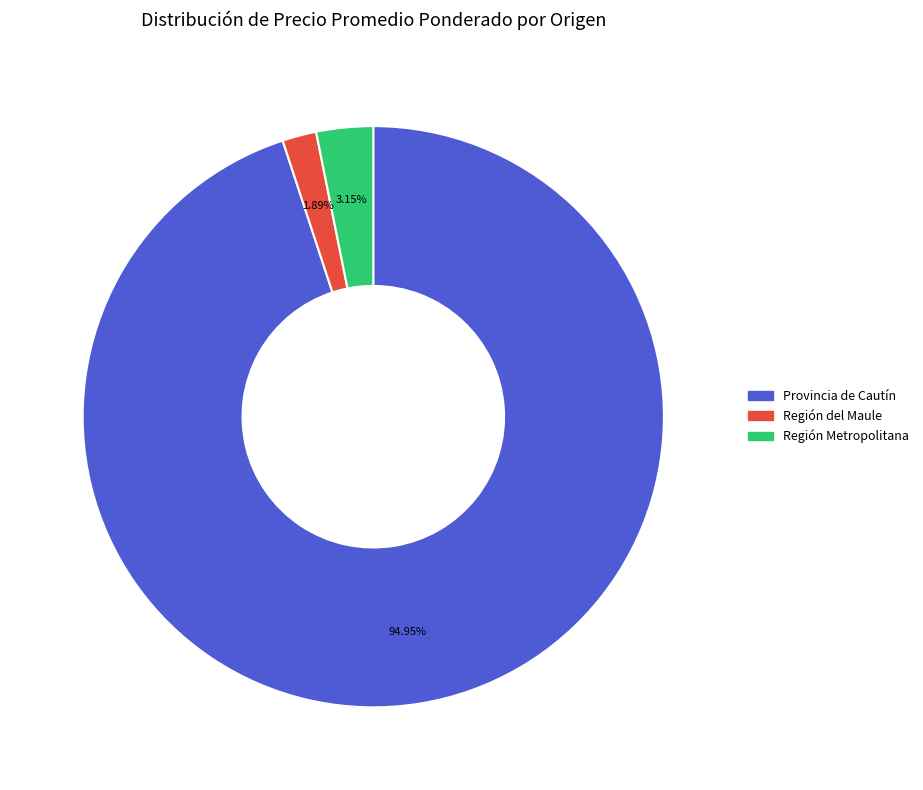

Does any single category account for the majority?

Yes